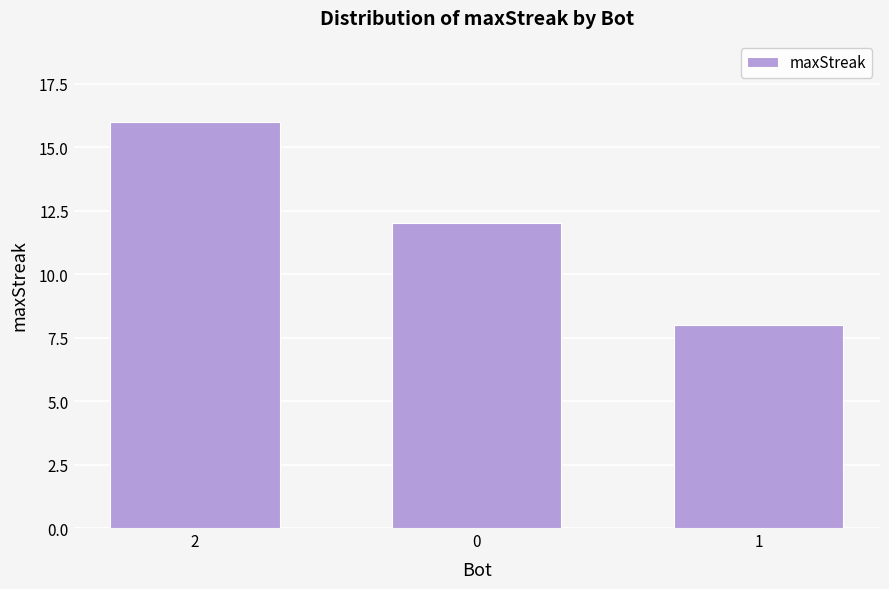

Reading left to right, extract all data points from this chart.

2=16	0=12	1=8